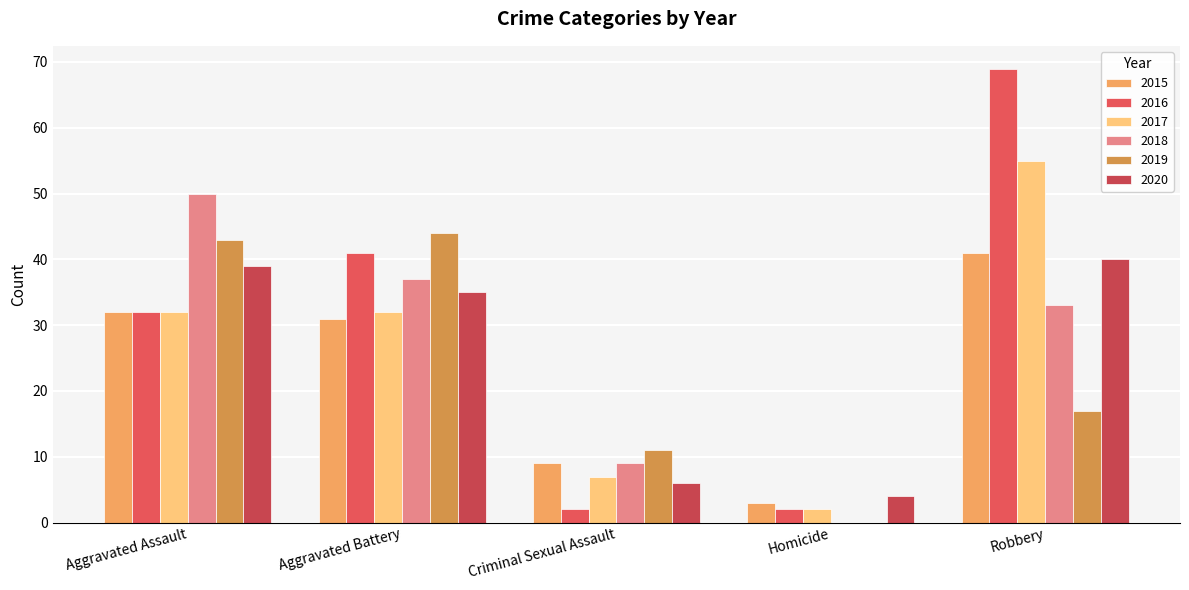

Reading left to right, transcribe all the data shown in this chart.

2015: 32	31	9	3	41
2016: 32	41	2	2	69
2017: 32	32	7	2	55
2018: 50	37	9	0	33
2019: 43	44	11	0	17
2020: 39	35	6	4	40